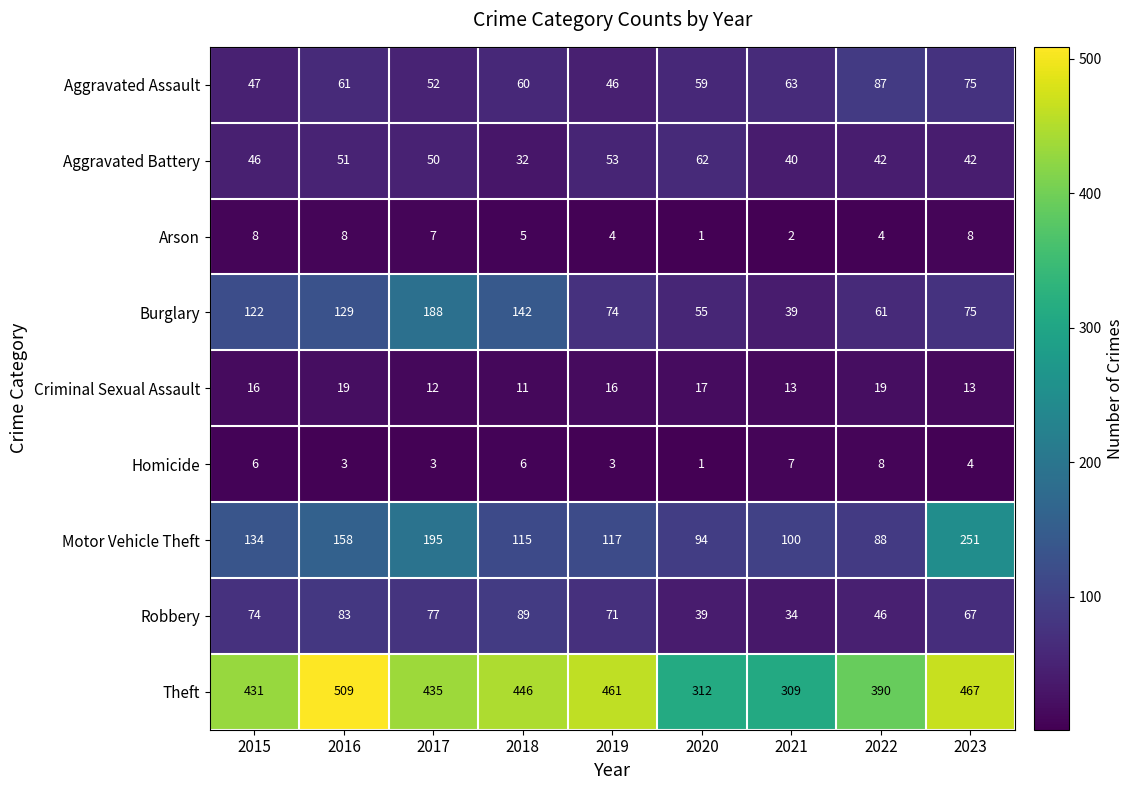

The value of Motor Vehicle Theft at 2023 is 251. True or false?

True